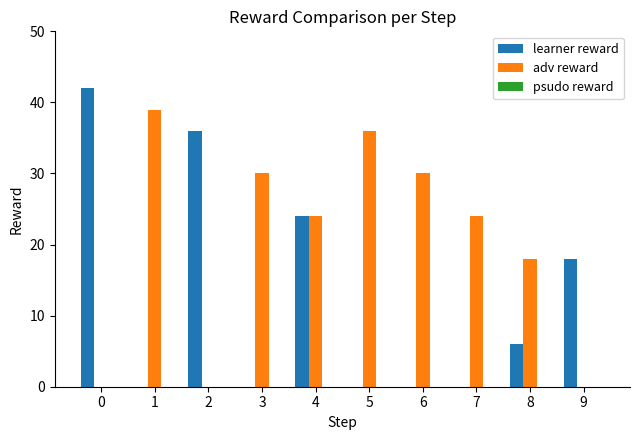

How many categories are shown in the chart?

10